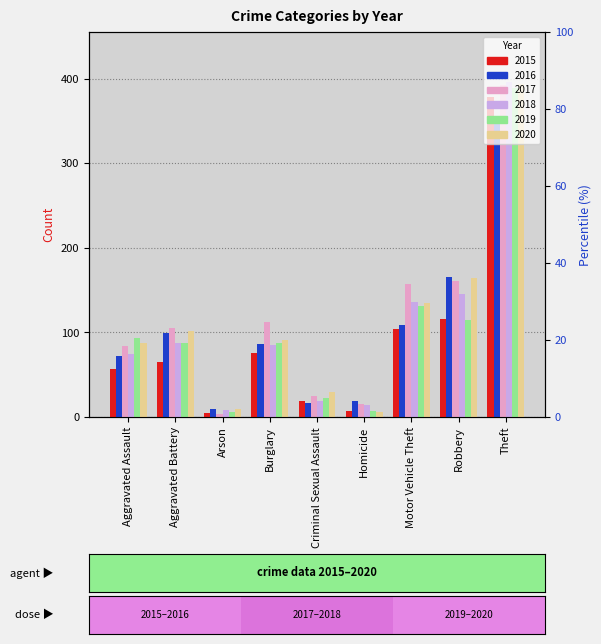

What are all the series names shown in the legend?

2015, 2016, 2017, 2018, 2019, 2020